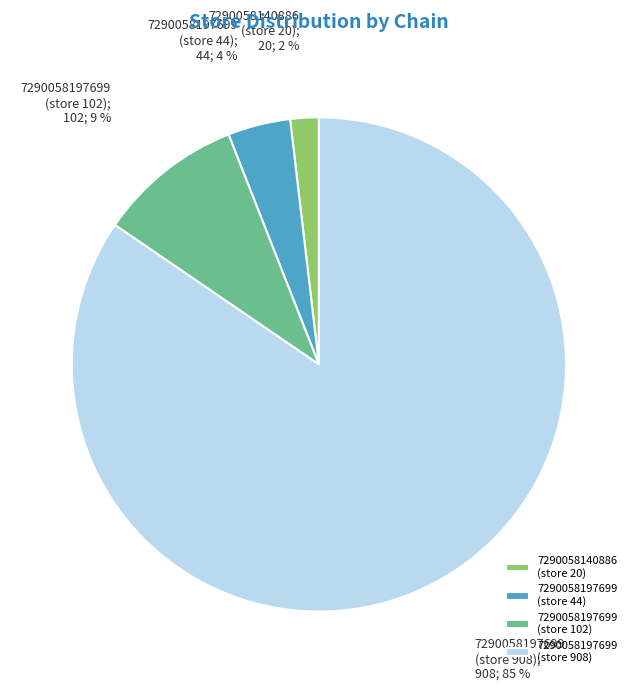

Rank the categories by value from lowest to highest.

7290058140886 (store 20), 7290058197699 (store 44), 7290058197699 (store 102), 7290058197699 (store 908)